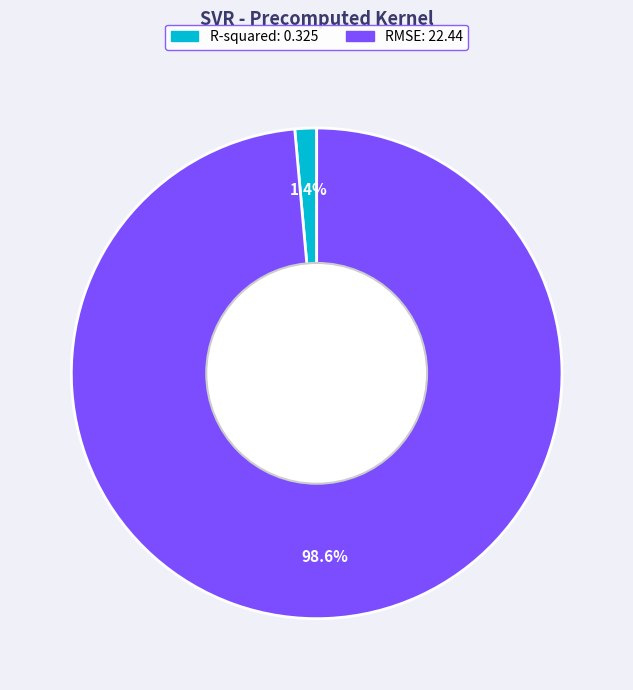

Count the number of slices in the pie.

2